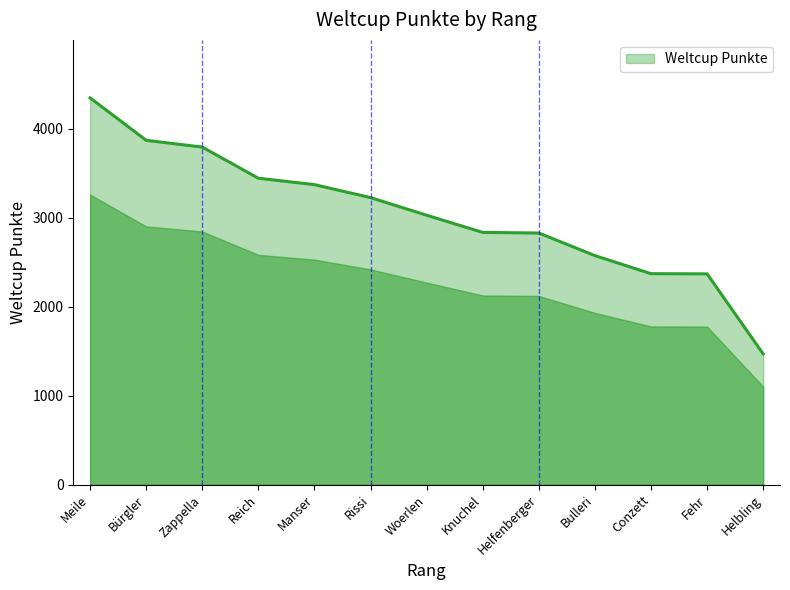

True or false: there are more than 2 points higher than both neighbors.

False